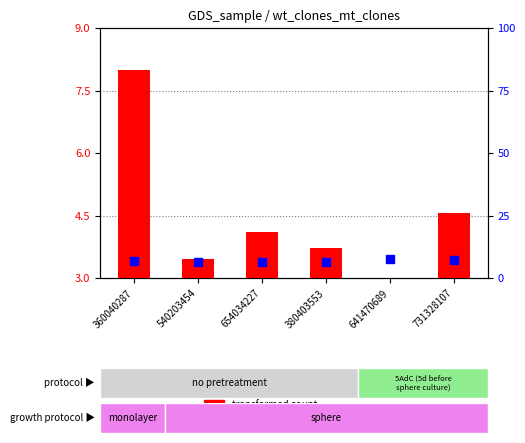

Which series has the widest spread of Y values?

transformed count